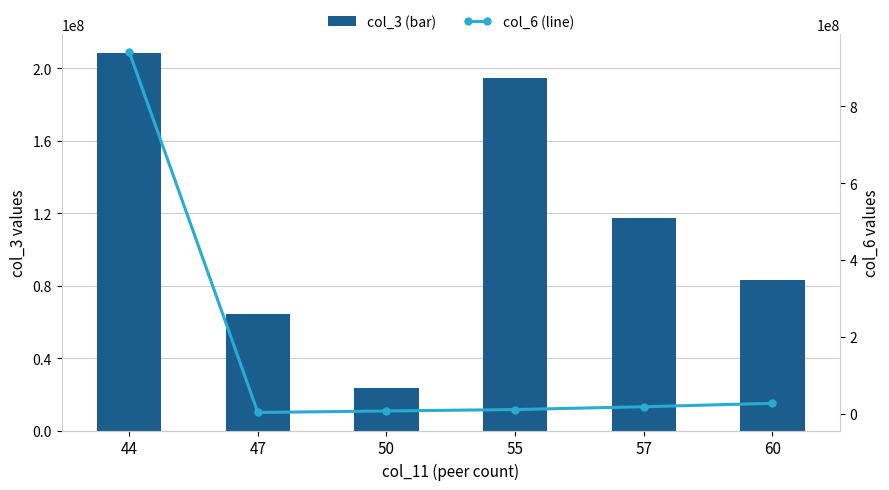

How many values in the col_3 (bar) series exceed 117483520?

2